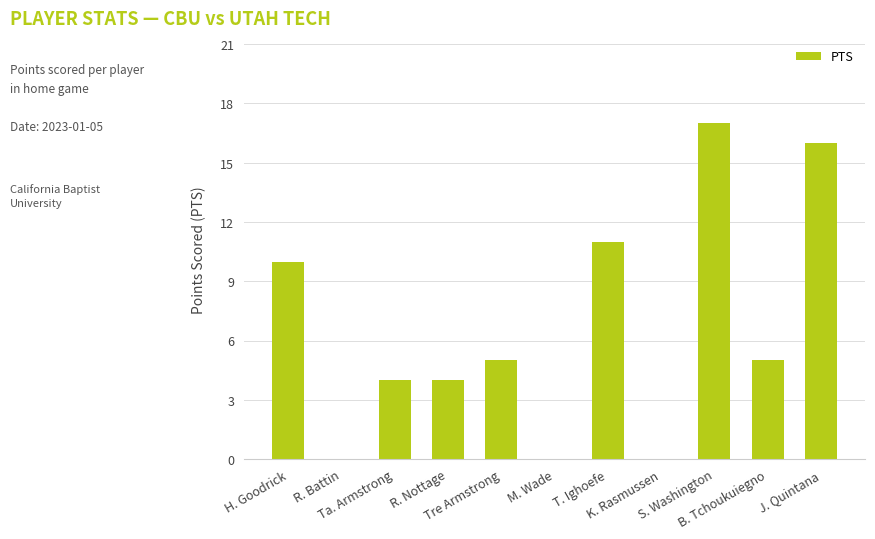

The value at Ta. Armstrong is 2. True or false?

False